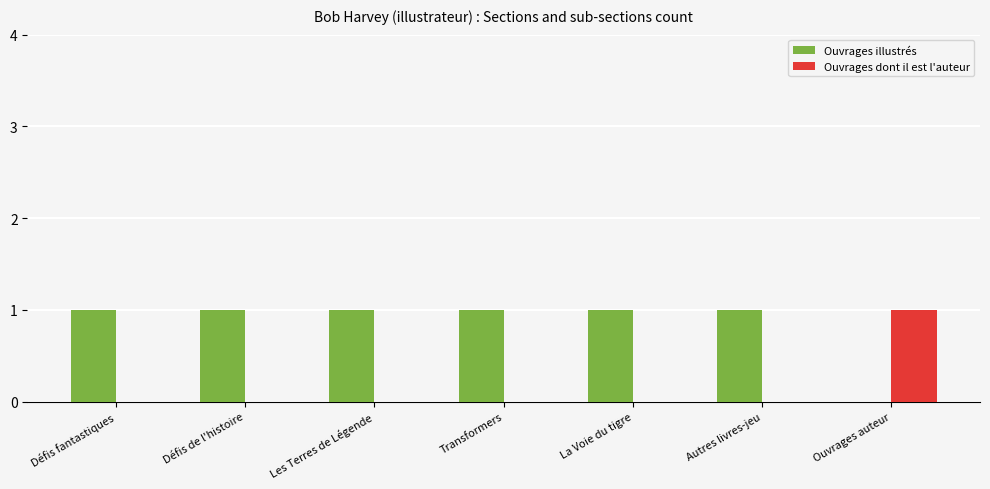

The value of Ouvrages dont il est l'auteur at Ouvrages auteur is 1. True or false?

True